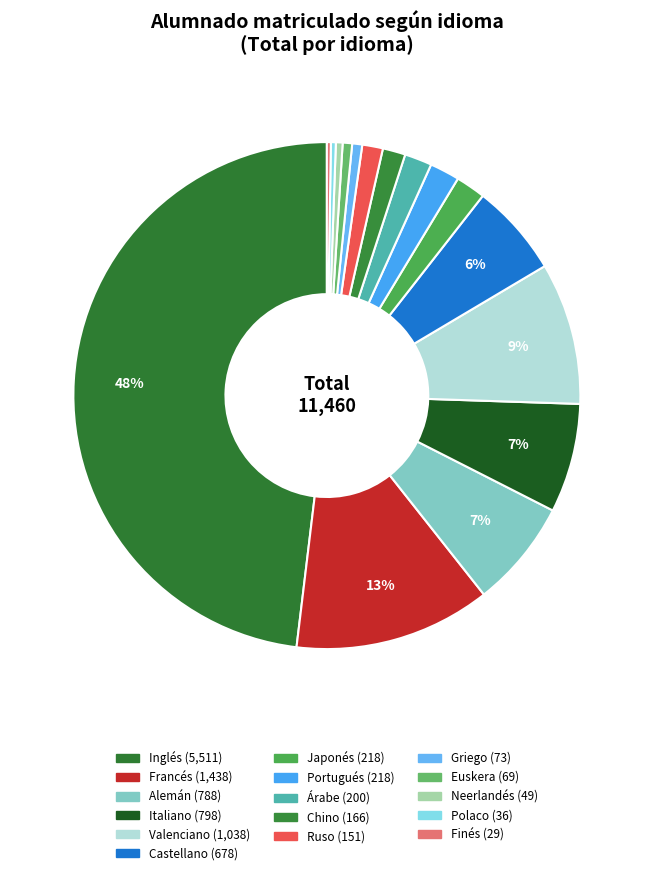

Rank the categories by value from highest to lowest.

Inglés, Francés, Valenciano, Italiano, Alemán, Castellano, Japonés, Portugués, Árabe, Chino, Ruso, Griego, Euskera, Neerlandés, Polaco, Finés